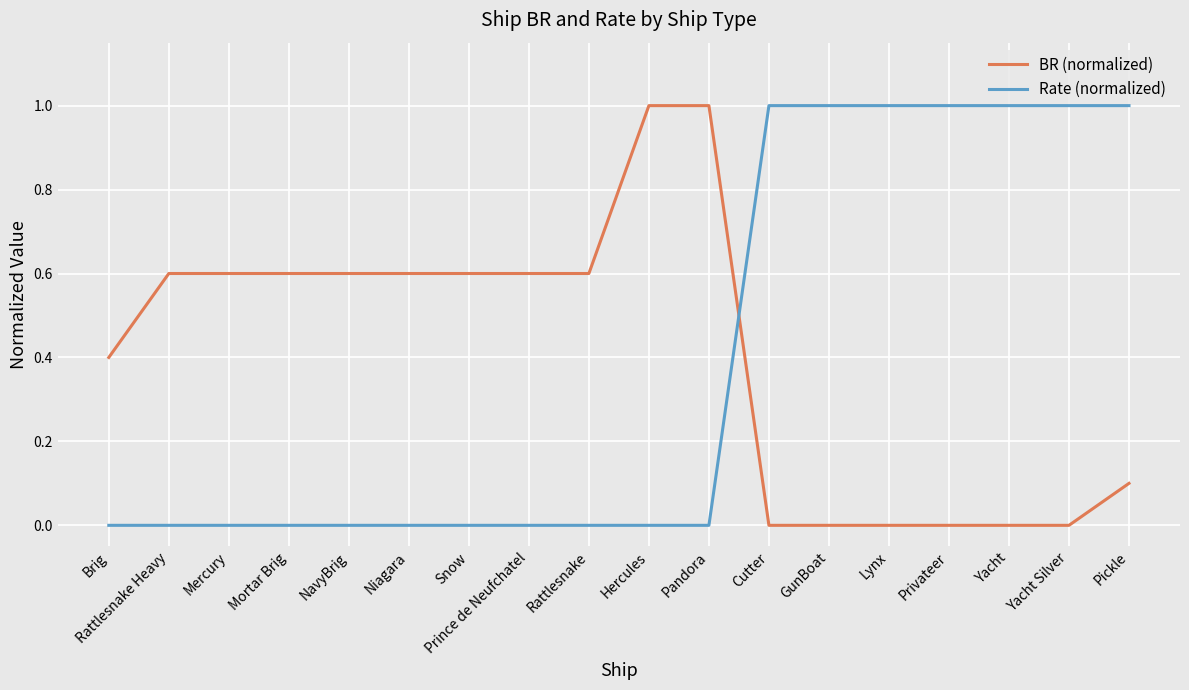

What is the approximate value of Rate (normalized) at Pickle?

1.0